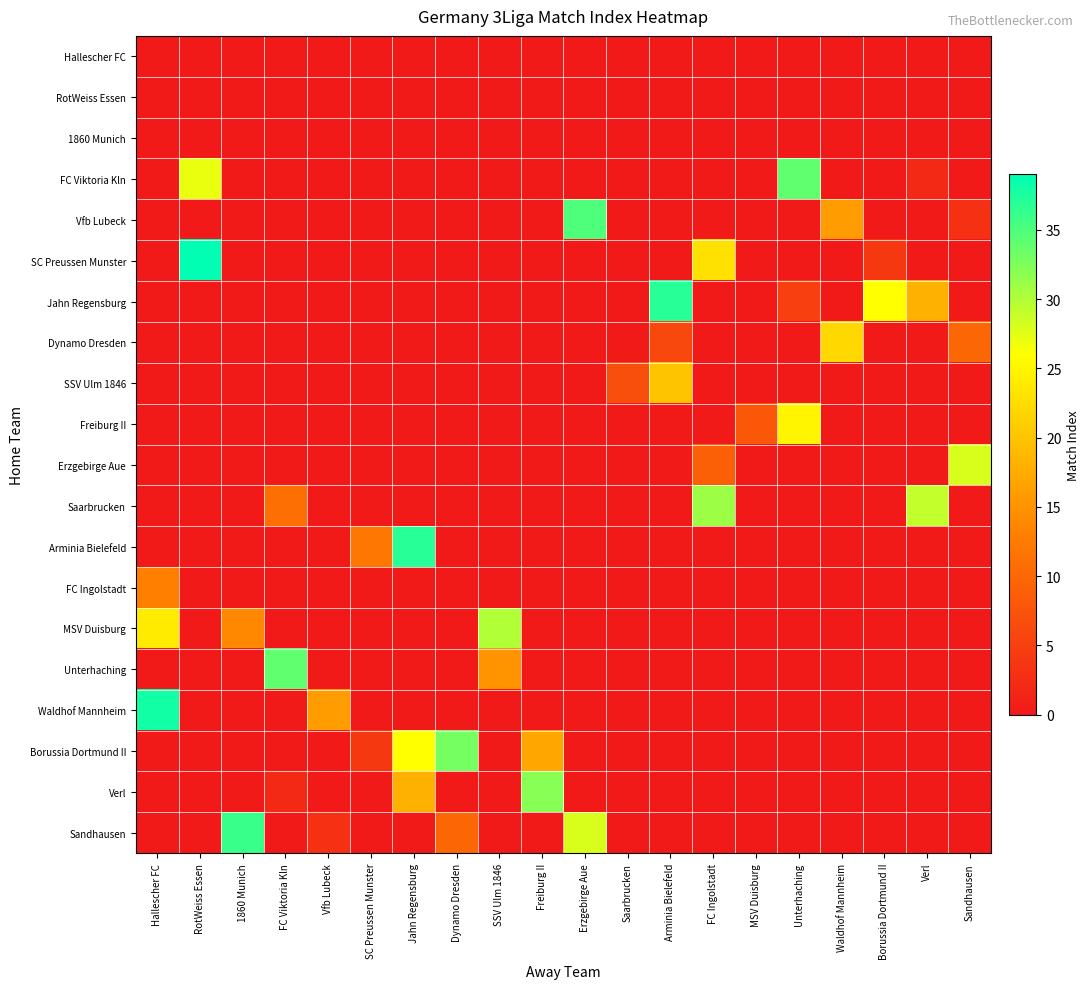

At which label is Freiburg II closest to 12?

MSV Duisburg